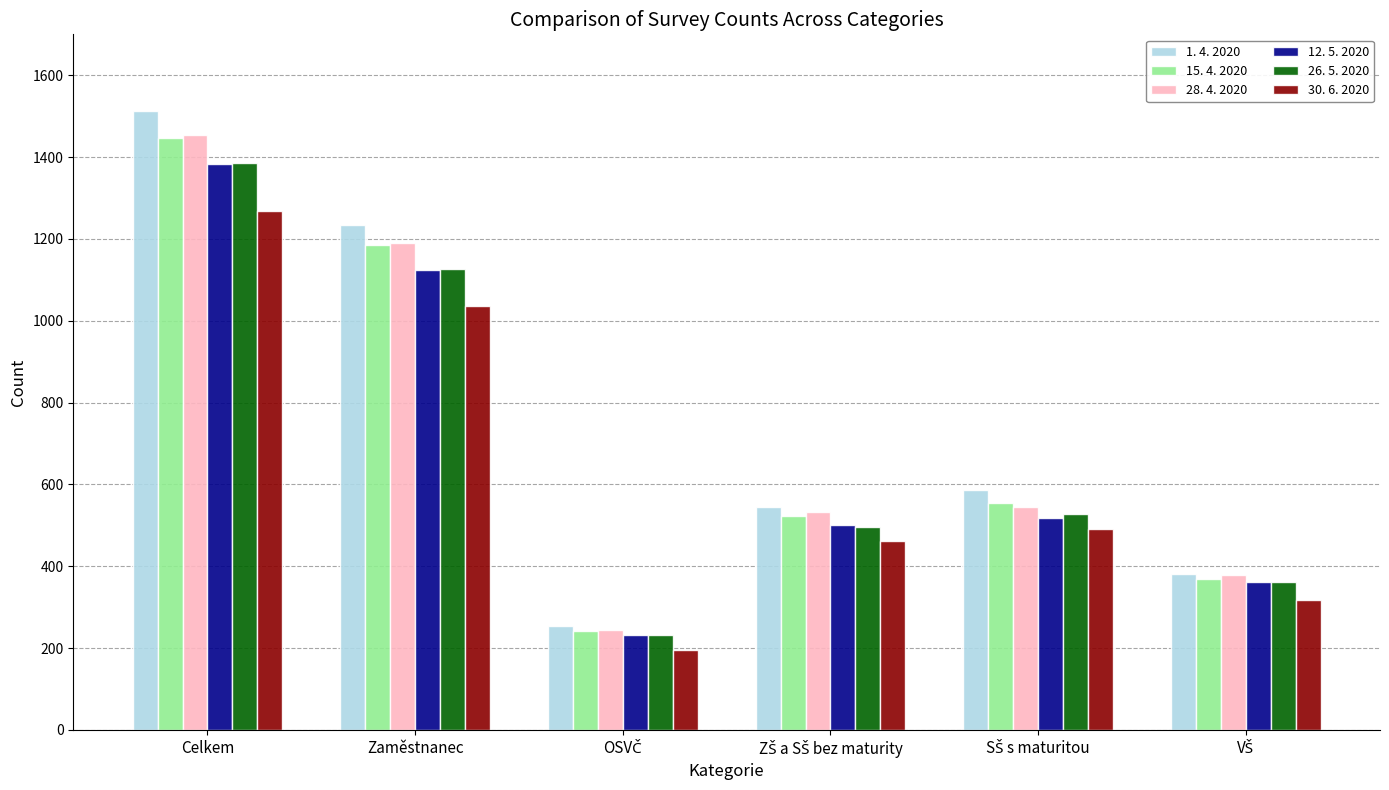

What is the difference between the maximum and second lowest values in the 15. 4. 2020 series?

1077